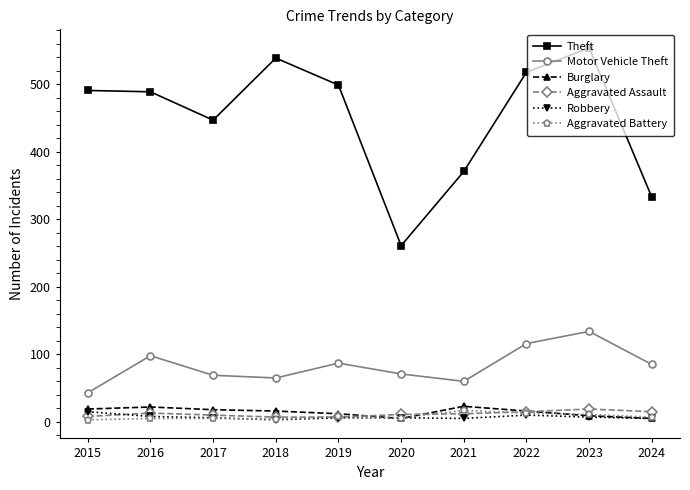

Does the chart have visible grid lines?

No